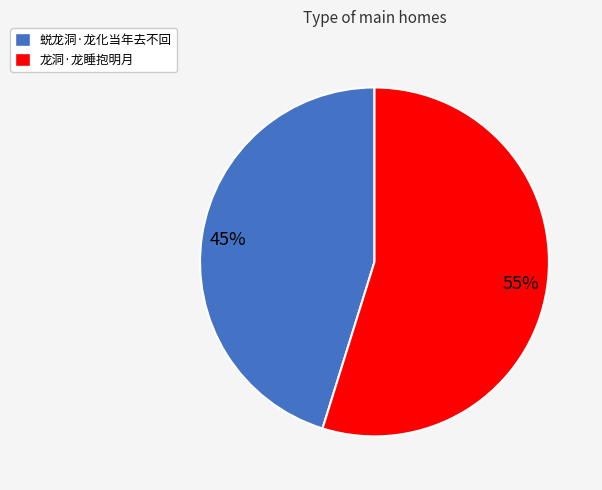

Combined, do 蜕龙洞·龙化当年去不回 and 龙洞·龙睡抱明月 account for over 50%?

Yes